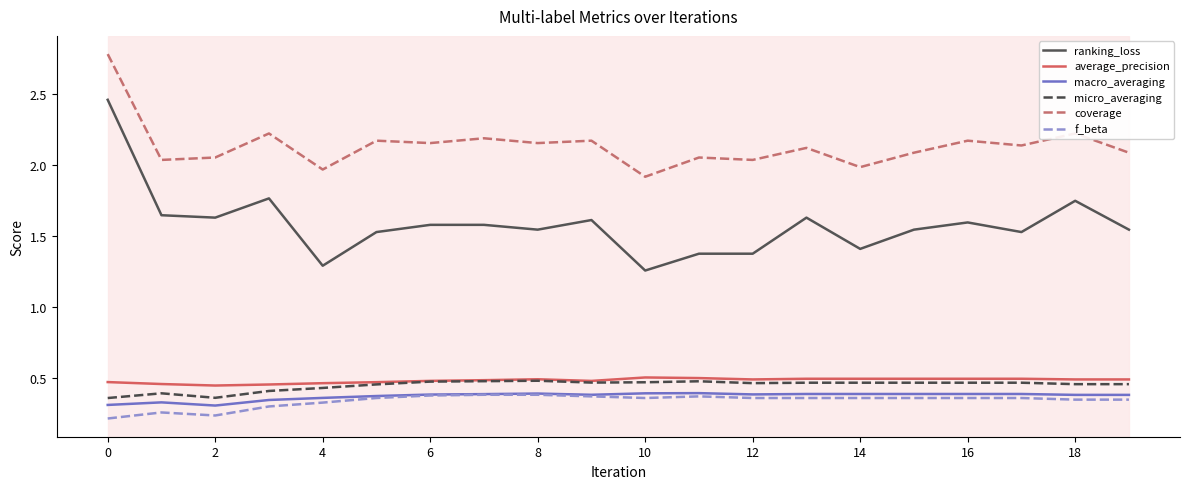

Which series has the largest total across all categories?

coverage